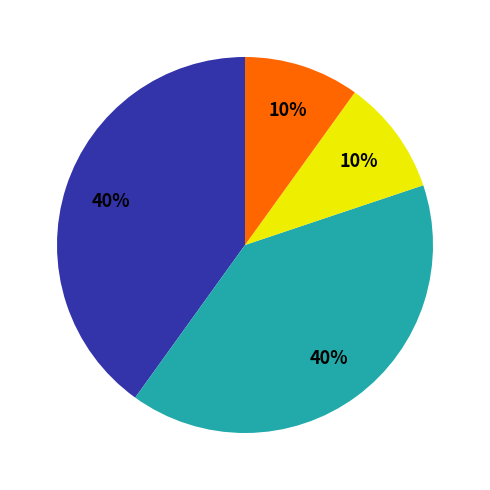

To the nearest percent, what is the difference between the largest and smallest slice percentages?

30%